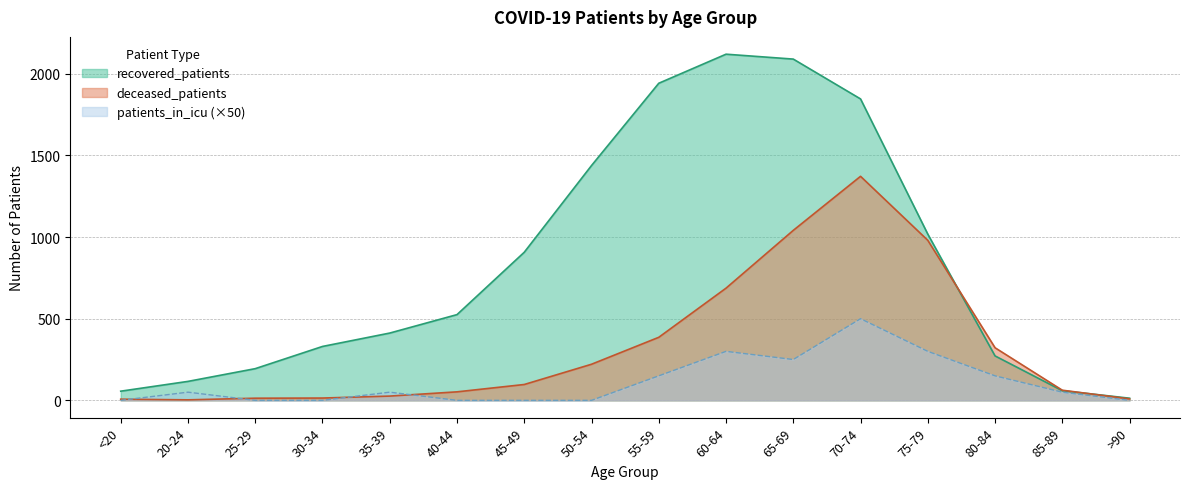

Is the value of deceased_patients at 50-54 greater than the value of recovered_patients at <20?

Yes